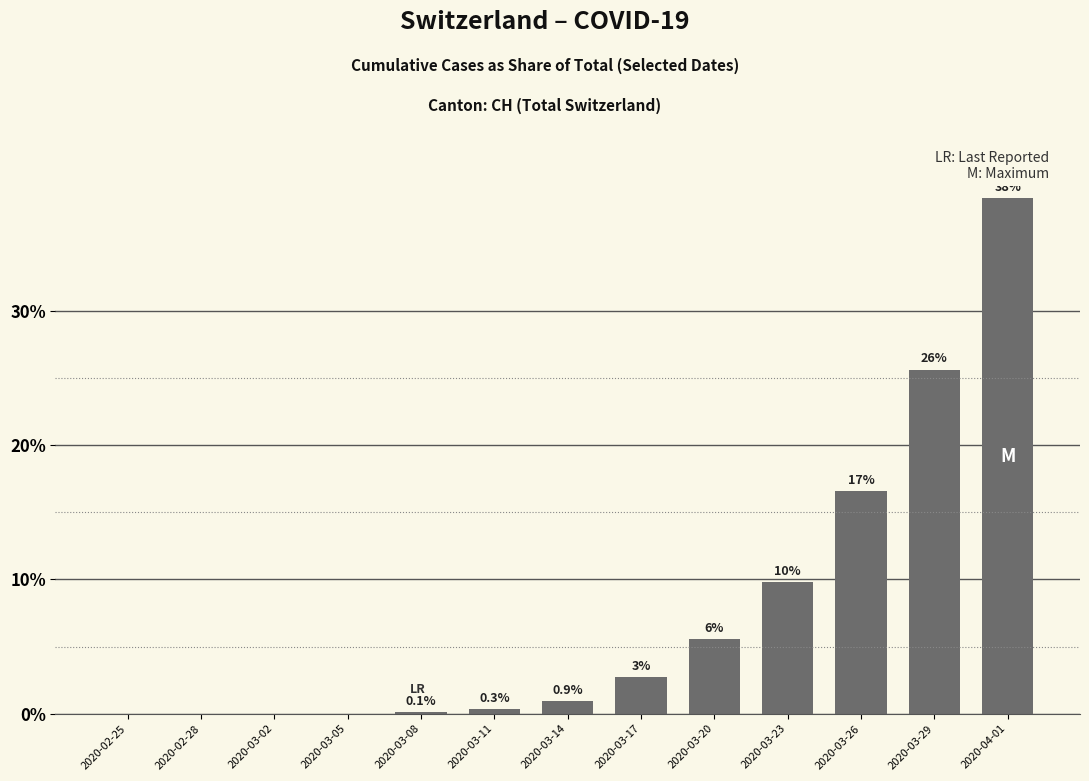

Approximately how many times larger is the value at 2020-03-26 compared to 2020-03-17?

6.0